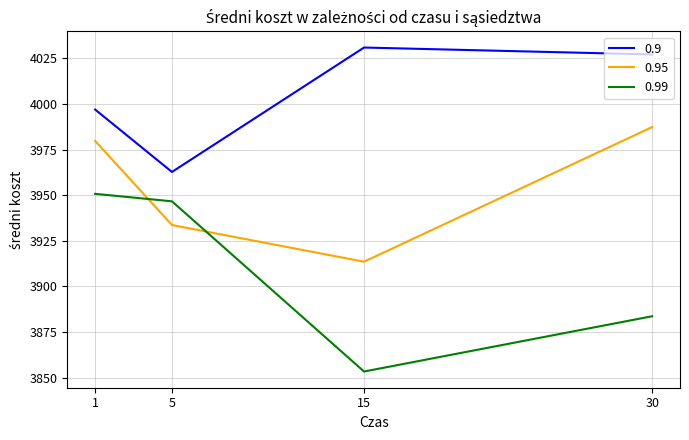

What is the sum of all 0.9 values?

16017.6